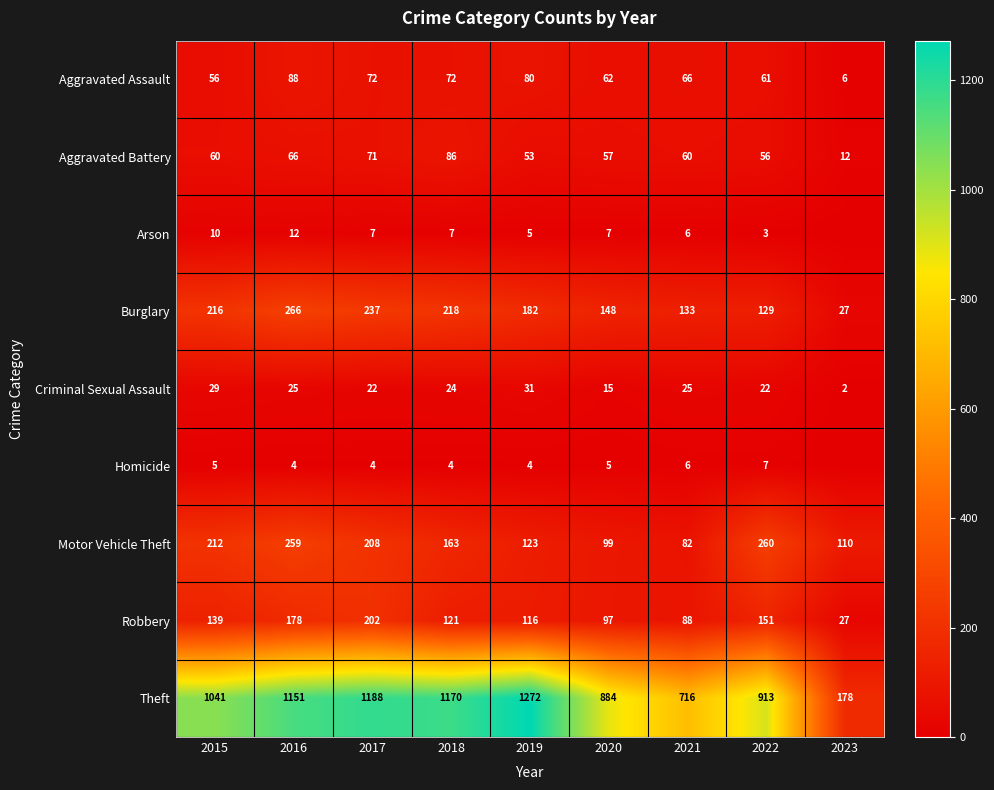

Which category has the highest value across all series?

2019